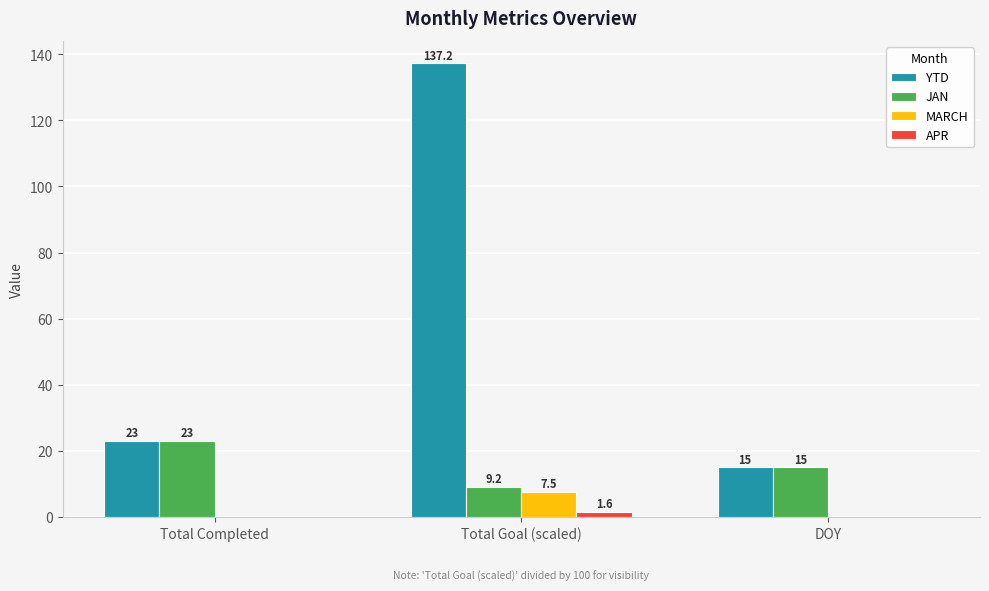

Reading right to left, transcribe all the data shown in this chart.

YTD: 15.0	137.2	23.0
JAN: 15.0	9.2	23.0
MARCH: 0.0	7.5	0.0
APR: 0.0	1.6	0.0